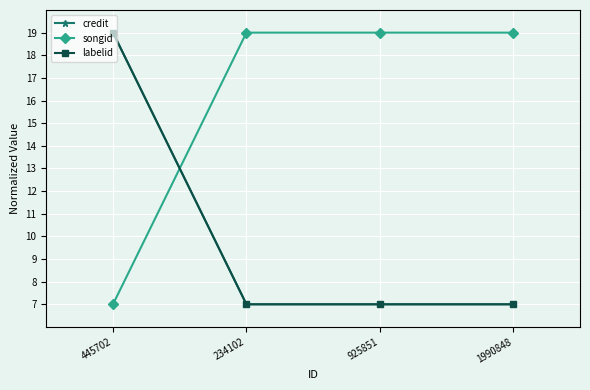

Rank the categories by credit value from highest to lowest.

445702, 234102, 925851, 1990848